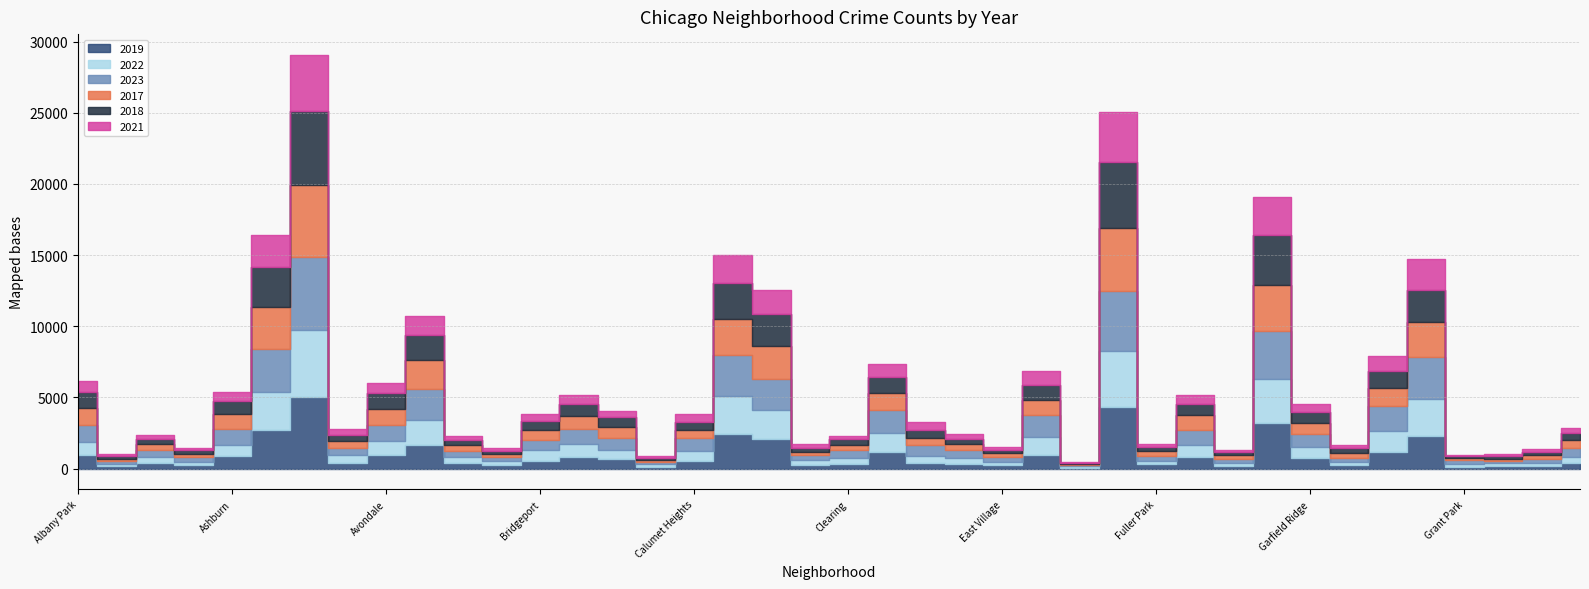

What is the total value across all series at Clearing?

2324